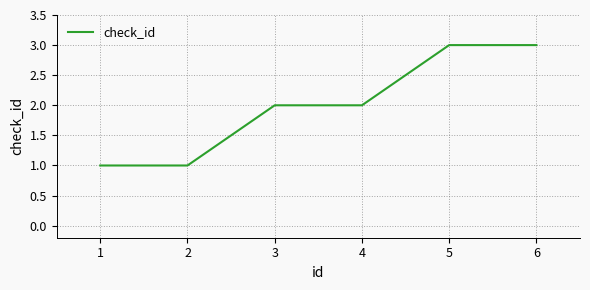

What is the change in value from 2 to 3?

+1